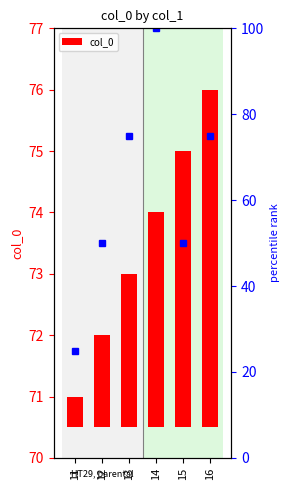

What is the change in value from 11 to 15?

+4.0